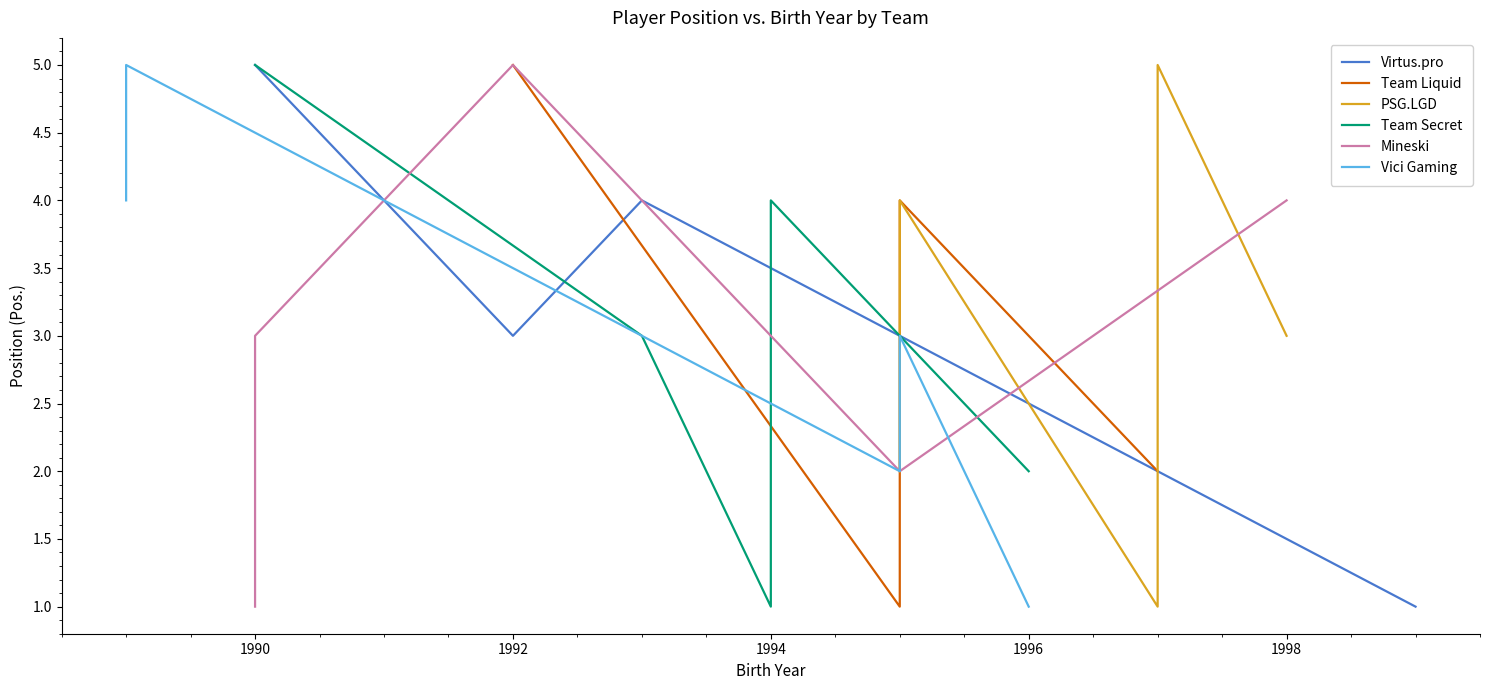

At which label does Virtus.pro reach its peak?

1990